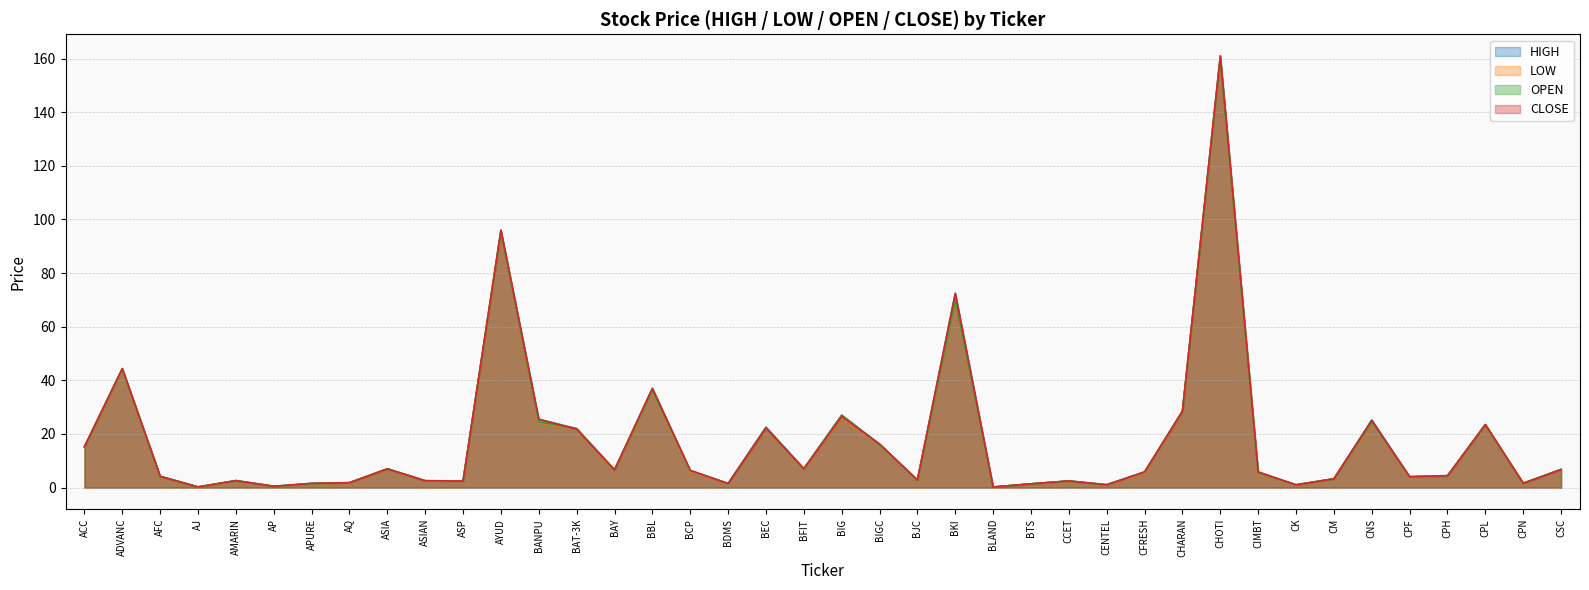

Reading left to right, what are all the values shown in this chart?

HIGH: ACC=15.3	ADVANC=44.4	AFC=4.3	AJ=0.3	AMARIN=2.6	AP=0.5	APURE=1.6	AQ=1.8	ASIA=7.0	ASIAN=2.6	ASP=2.5	AYUD=96.0	BANPU=25.5	BAT-3K=22.0	BAY=6.7	BBL=37.0	BCP=6.4	BDMS=1.5	BEC=22.6	BFIT=7.1	BIG=27.0	BIGC=16.2	BJC=2.9	BKI=72.4	BLAND=0.2	BTS=1.4	CCET=2.5	CENTEL=1.1	CFRESH=5.9	CHARAN=28.5	CHOTI=161.0	CIMBT=5.8	CK=1.1	CM=3.3	CNS=25.2	CPF=4.1	CPH=4.5	CPL=23.5	CPN=1.6	CSC=6.8
LOW: ACC=15.1	ADVANC=44.0	AFC=4.0	AJ=0.3	AMARIN=2.6	AP=0.5	APURE=1.4	AQ=1.8	ASIA=7.0	ASIAN=2.5	ASP=2.4	AYUD=95.5	BANPU=24.2	BAT-3K=21.8	BAY=6.5	BBL=36.0	BCP=6.1	BDMS=1.5	BEC=22.2	BFIT=6.9	BIG=26.2	BIGC=16.0	BJC=2.7	BKI=70.2	BLAND=0.2	BTS=1.4	CCET=2.4	CENTEL=1.0	CFRESH=5.5	CHARAN=28.5	CHOTI=160.0	CIMBT=5.3	CK=1.0	CM=3.3	CNS=24.2	CPF=4.0	CPH=4.3	CPL=23.5	CPN=1.6	CSC=6.7
OPEN: ACC=15.1	ADVANC=44.2	AFC=4.1	AJ=0.3	AMARIN=2.6	AP=0.5	APURE=1.4	AQ=1.8	ASIA=7.0	ASIAN=2.6	ASP=2.5	AYUD=95.5	BANPU=24.5	BAT-3K=22.0	BAY=6.6	BBL=36.2	BCP=6.4	BDMS=1.5	BEC=22.2	BFIT=7.0	BIG=27.0	BIGC=16.0	BJC=2.8	BKI=70.2	BLAND=0.2	BTS=1.4	CCET=2.5	CENTEL=1.0	CFRESH=5.9	CHARAN=28.5	CHOTI=160.0	CIMBT=5.5	CK=1.0	CM=3.3	CNS=24.5	CPF=4.0	CPH=4.3	CPL=23.5	CPN=1.6	CSC=6.8
CLOSE: ACC=15.3	ADVANC=44.4	AFC=4.2	AJ=0.3	AMARIN=2.6	AP=0.5	APURE=1.6	AQ=1.8	ASIA=7.0	ASIAN=2.5	ASP=2.5	AYUD=96.0	BANPU=25.5	BAT-3K=21.8	BAY=6.6	BBL=37.0	BCP=6.4	BDMS=1.5	BEC=22.2	BFIT=7.0	BIG=26.5	BIGC=16.2	BJC=2.9	BKI=72.4	BLAND=0.2	BTS=1.4	CCET=2.5	CENTEL=1.1	CFRESH=5.8	CHARAN=28.5	CHOTI=161.0	CIMBT=5.8	CK=1.1	CM=3.3	CNS=25.0	CPF=4.1	CPH=4.4	CPL=23.5	CPN=1.6	CSC=6.7